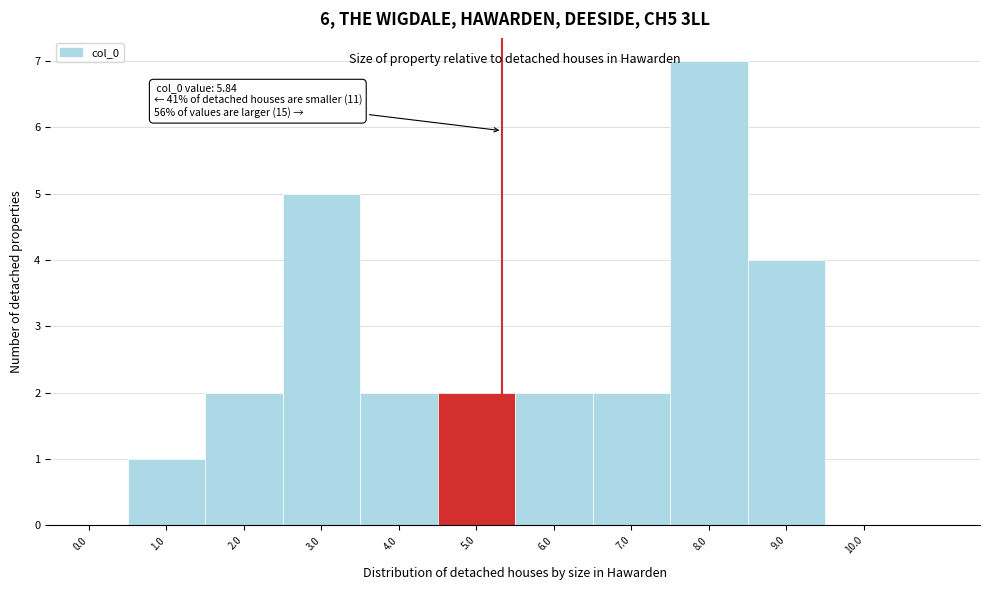

Reading left to right, extract all data points from this chart.

0.0=0	1.0=1	2.0=2	3.0=5	4.0=2	5.0=2	6.0=2	7.0=2	8.0=7	9.0=4	10.0=0